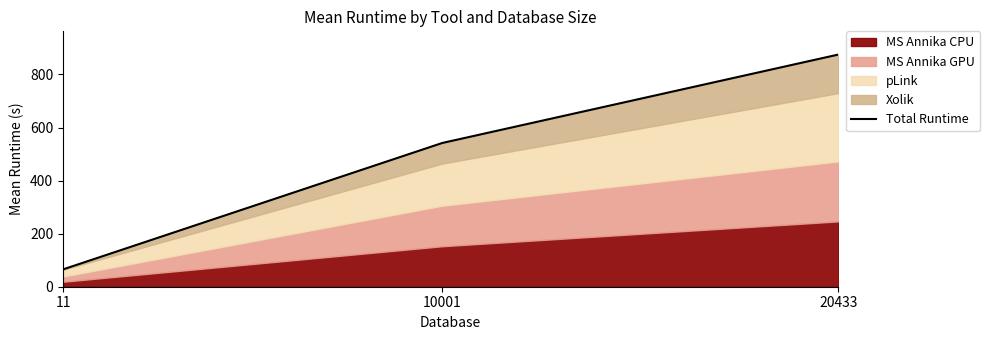

Does the chart have visible grid lines?

No